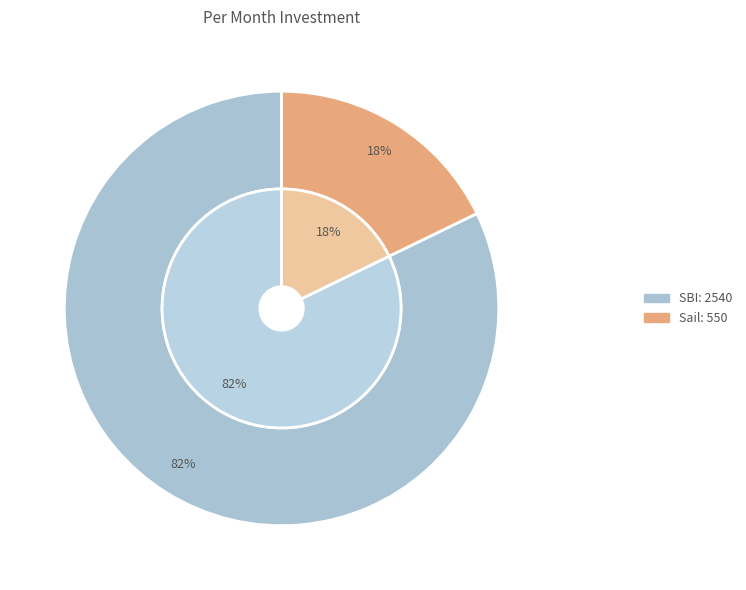

What is the ratio of the value at SBI to the value at Sail?

4.6